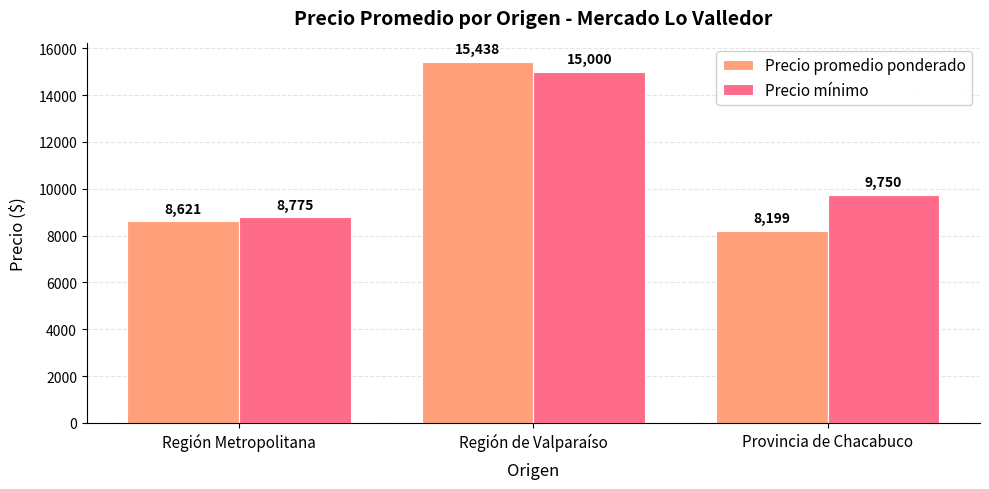

At which category is the sum across all series the highest?

Región de Valparaíso